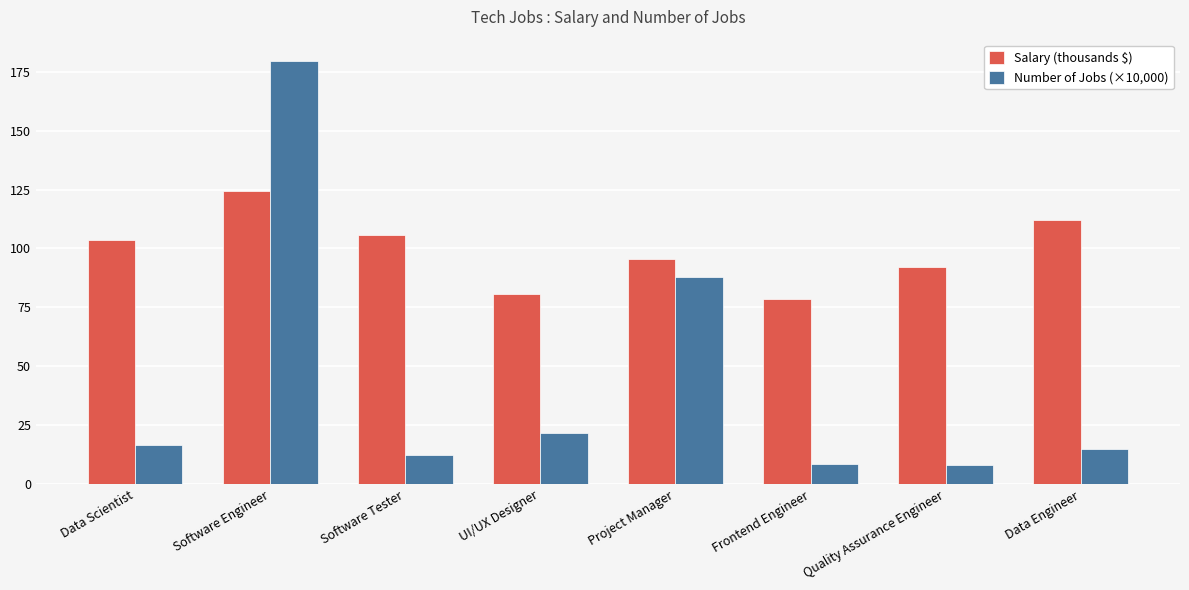

How many groups of bars are there?

8